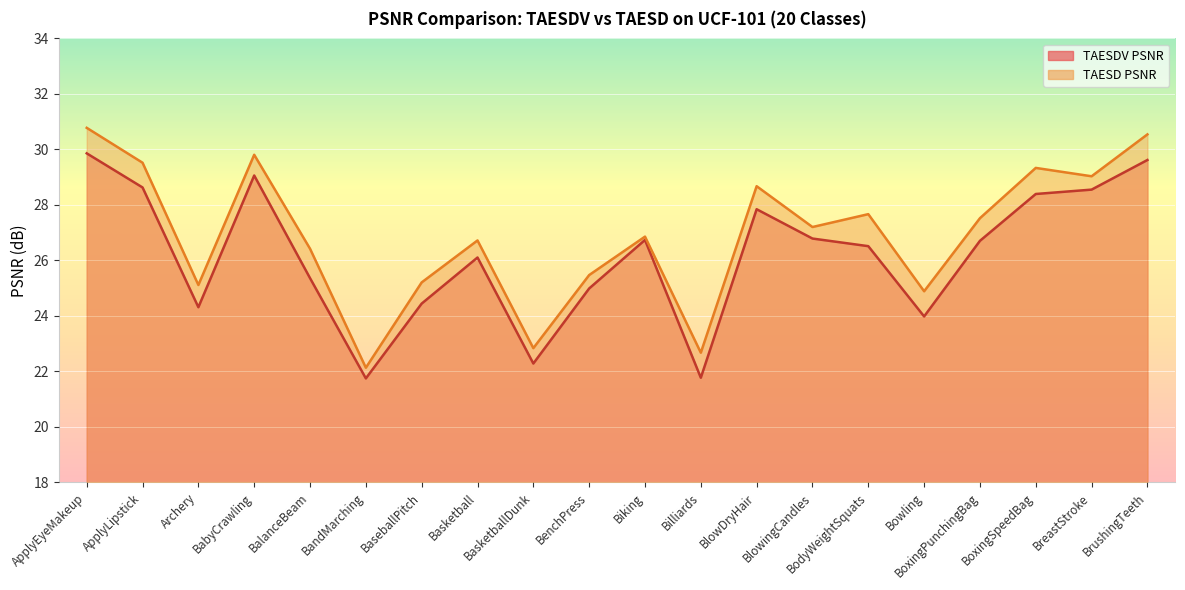

What is the difference between the maximum and minimum values in the TAESD PSNR series?

8.6